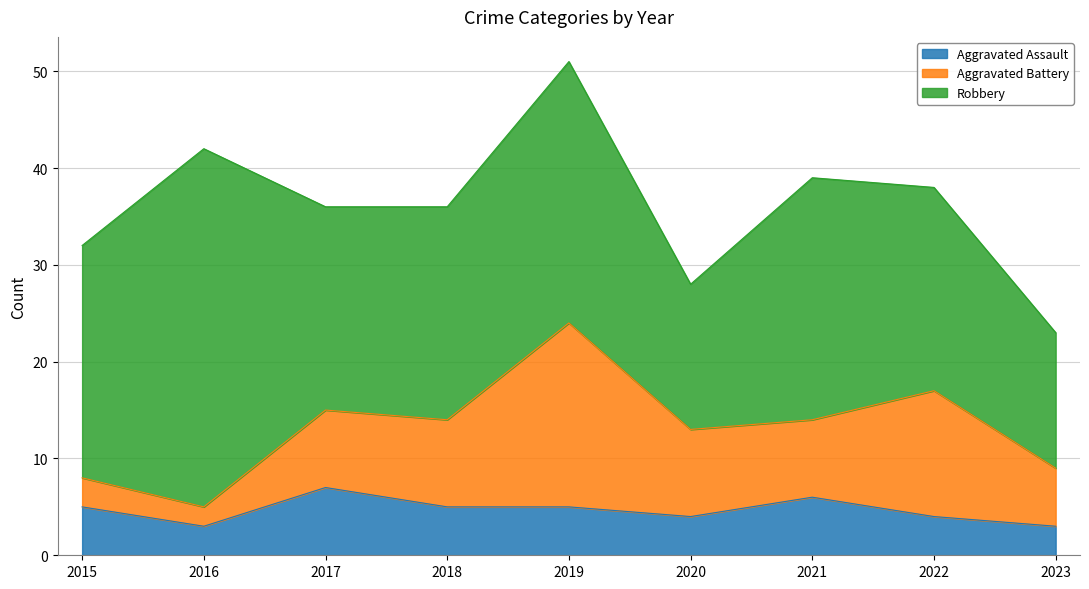

Which series has the widest spread of values?

Robbery